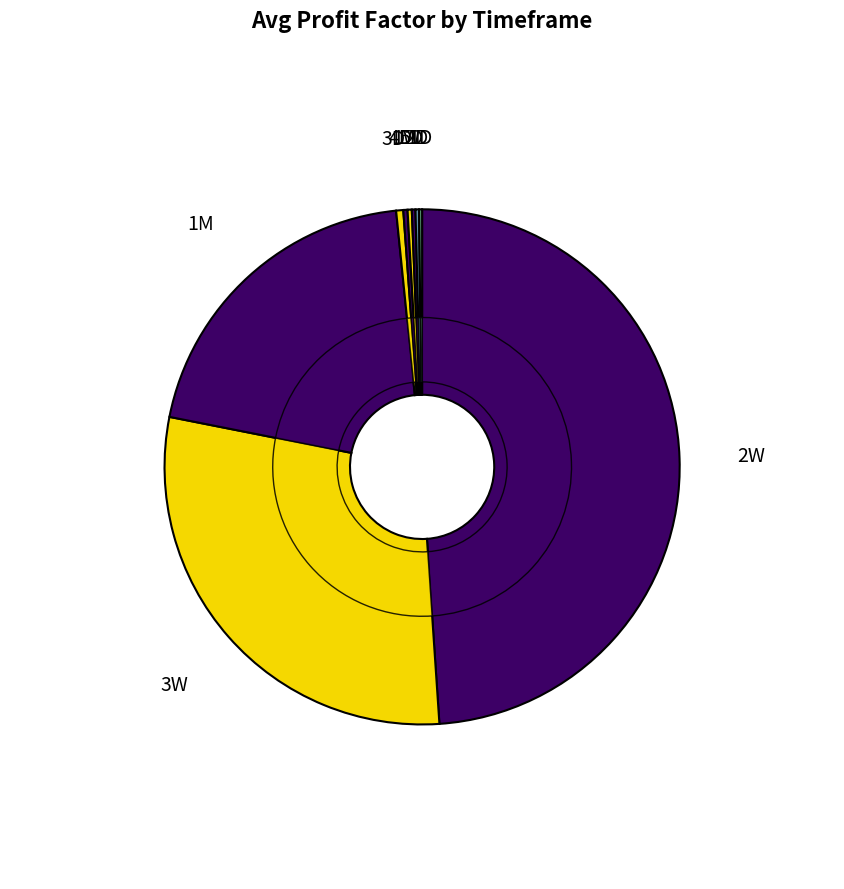

Rank the categories by value from lowest to highest.

1D, 2D, 5D, 1W, 4D, 3D, 1M, 3W, 2W